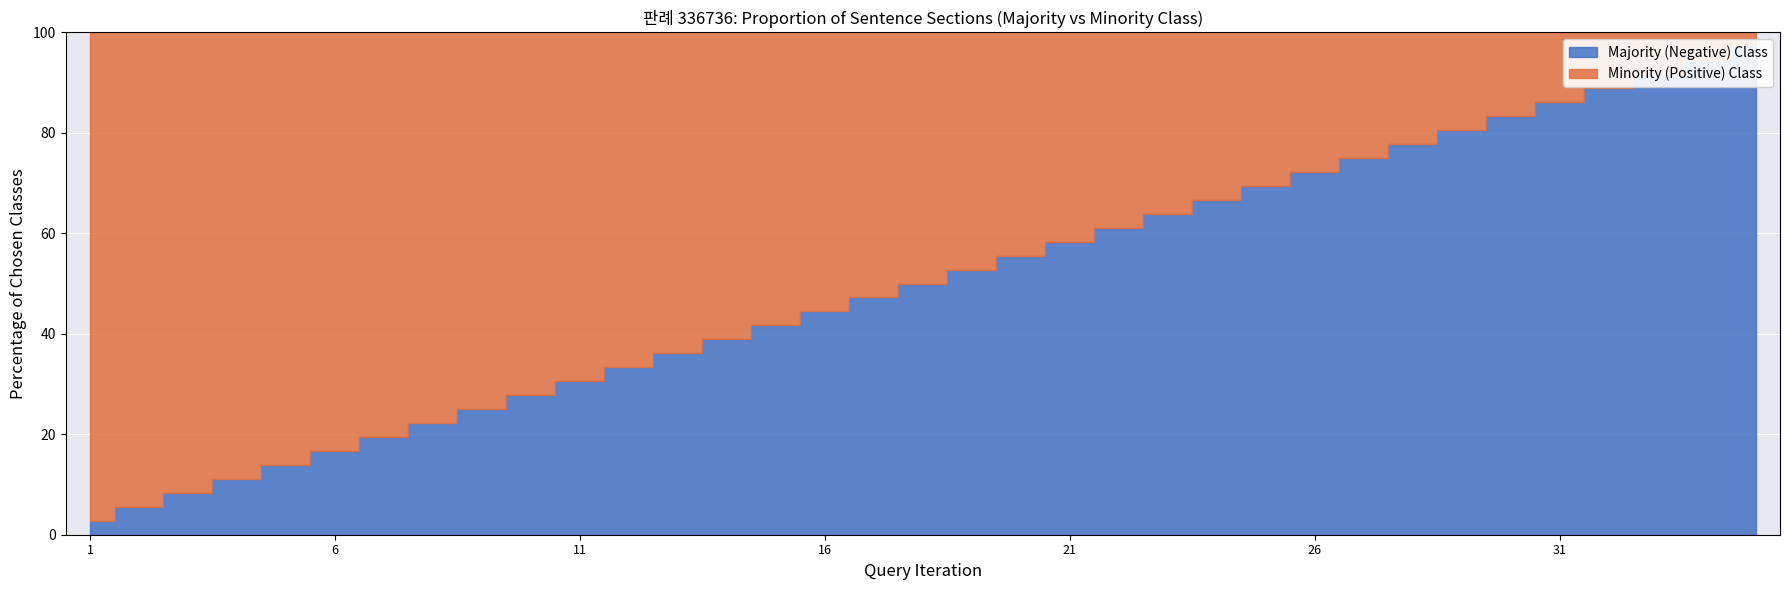

Are the bars horizontal?

No